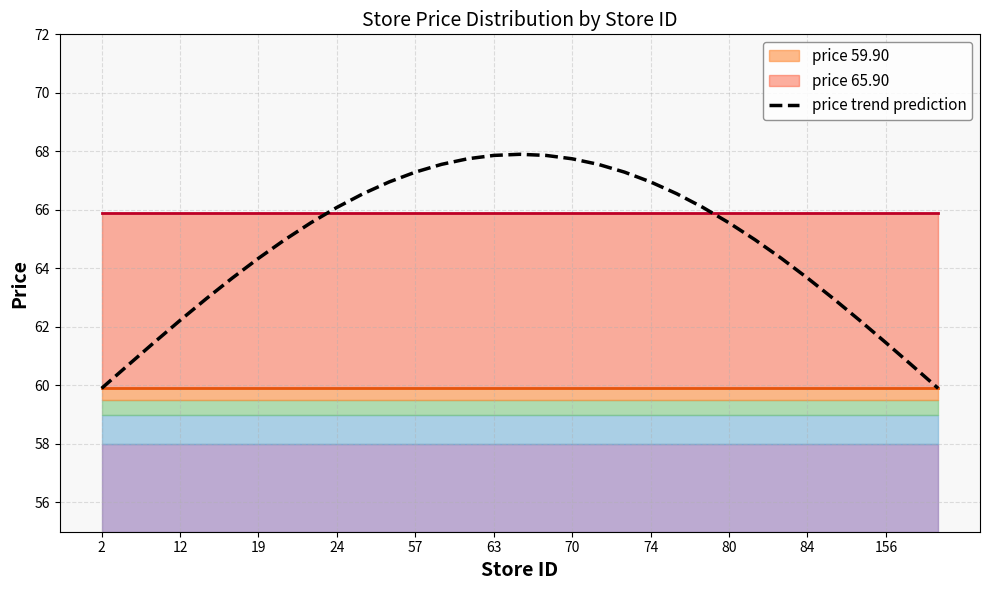

Reading left to right, transcribe all the data shown in this chart.

59.9	60.7	61.5	62.2	63.0	63.7	64.3	65.0	65.6	66.1	66.6	67.0	67.3	67.6	67.7	67.9	67.9	67.9	67.7	67.6	67.3	67.0	66.6	66.1	65.6	65.0	64.3	63.7	63.0	62.2	61.5	60.7	59.9